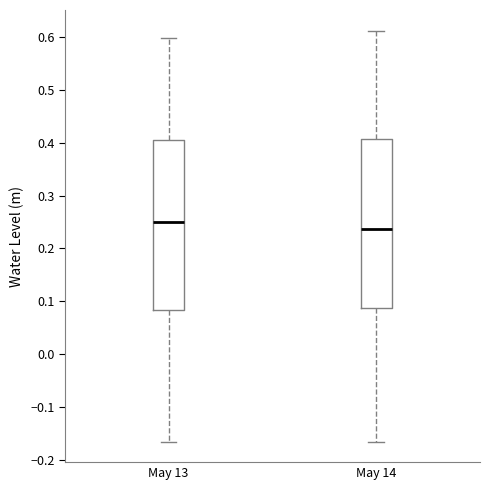

Where does the median line of the box for May 14 sit on the y-axis? The values are not printed on the chart, so give them approximately, as read against the axis.

0.24